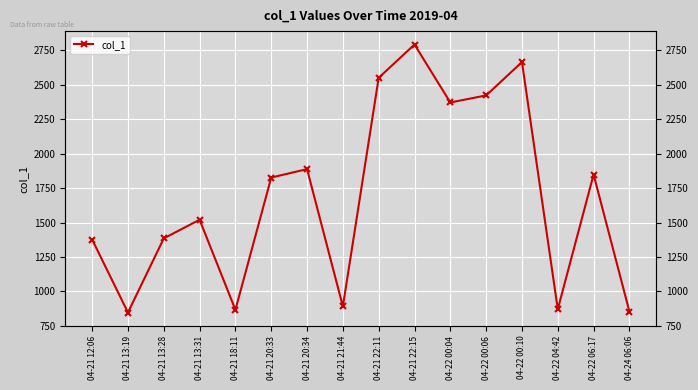

How many categories are shown in the chart?

16